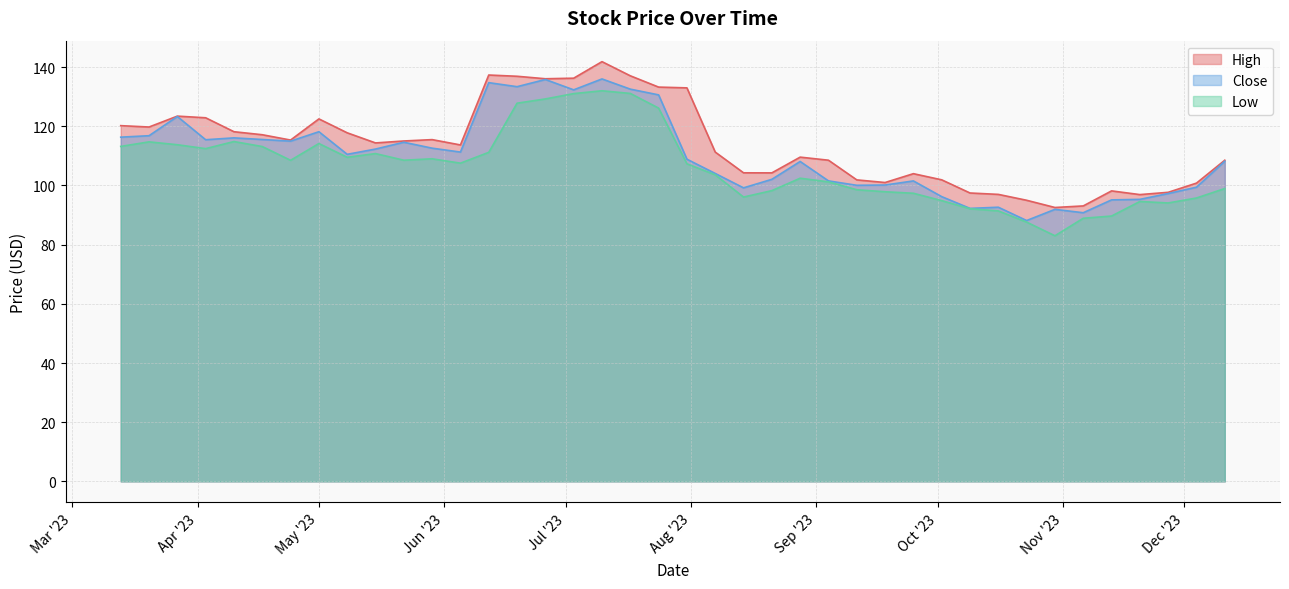

True or false: Close and Low cross at least once.

False